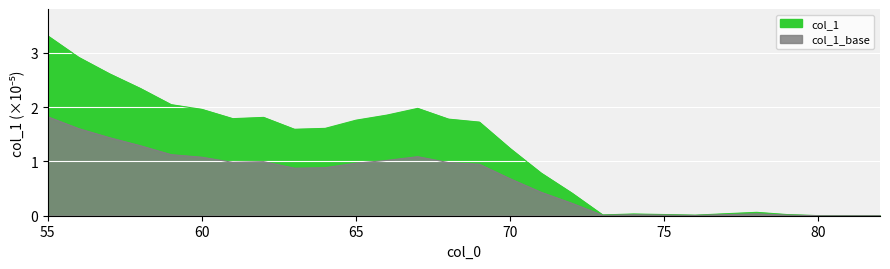

Rank the categories by value from highest to lowest.

55, 56, 57, 58, 59, 67, 60, 66, 62, 61, 68, 65, 69, 64, 63, 70, 71, 72, 78, 77, 74, 75, 79, 73, 76, 82, 80, 81